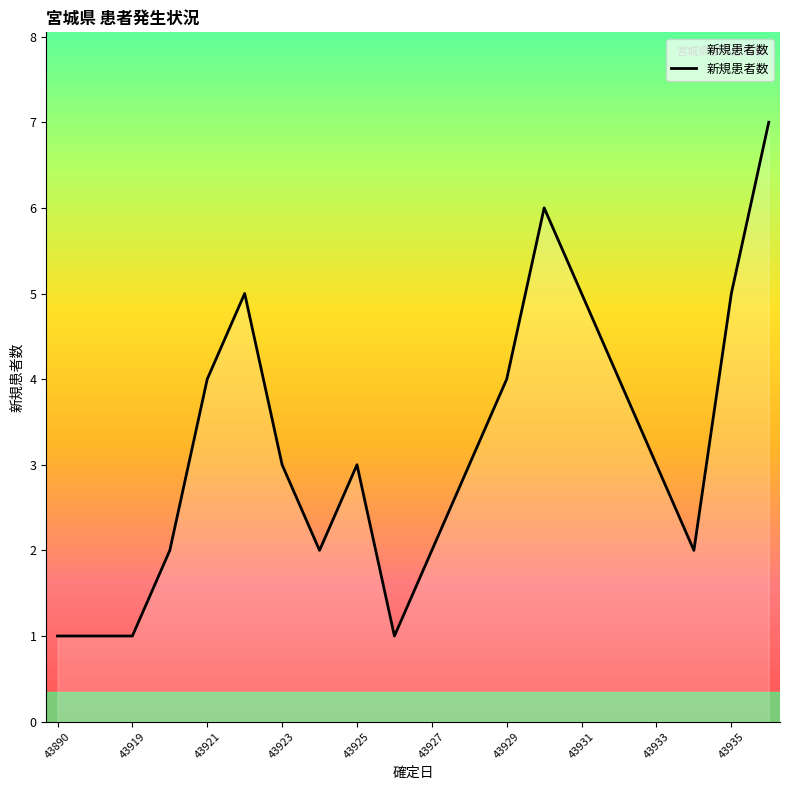

Count the number of categories in the chart.

20